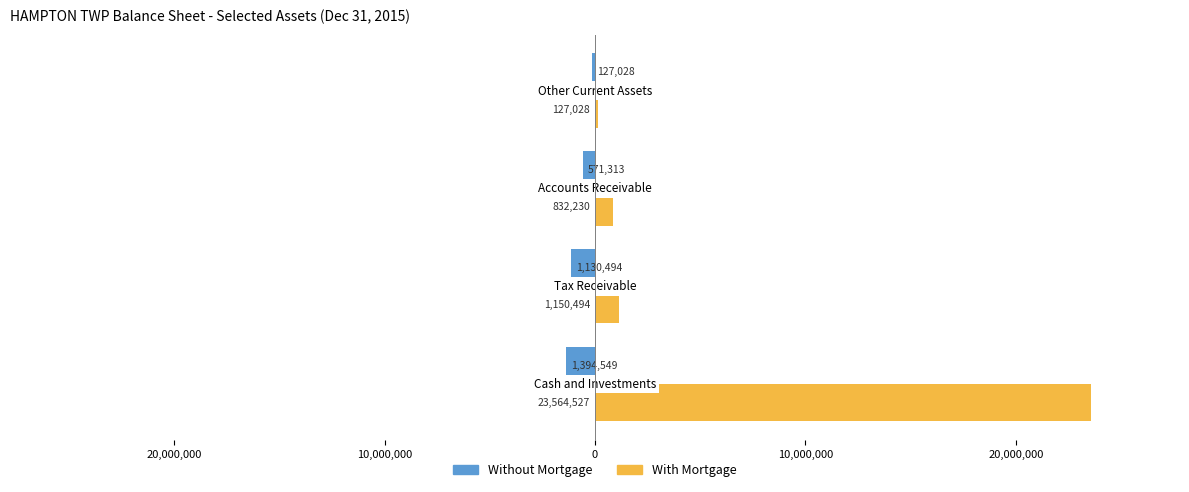

Reading left to right, list all the values displayed in this chart.

Without Mortgage: 30,000,000=-1394549	20,000,000=-1130494	10,000,000=-571313	0=-127028
With Mortgage: 30,000,000=23564527	20,000,000=1150494	10,000,000=832230	0=127028